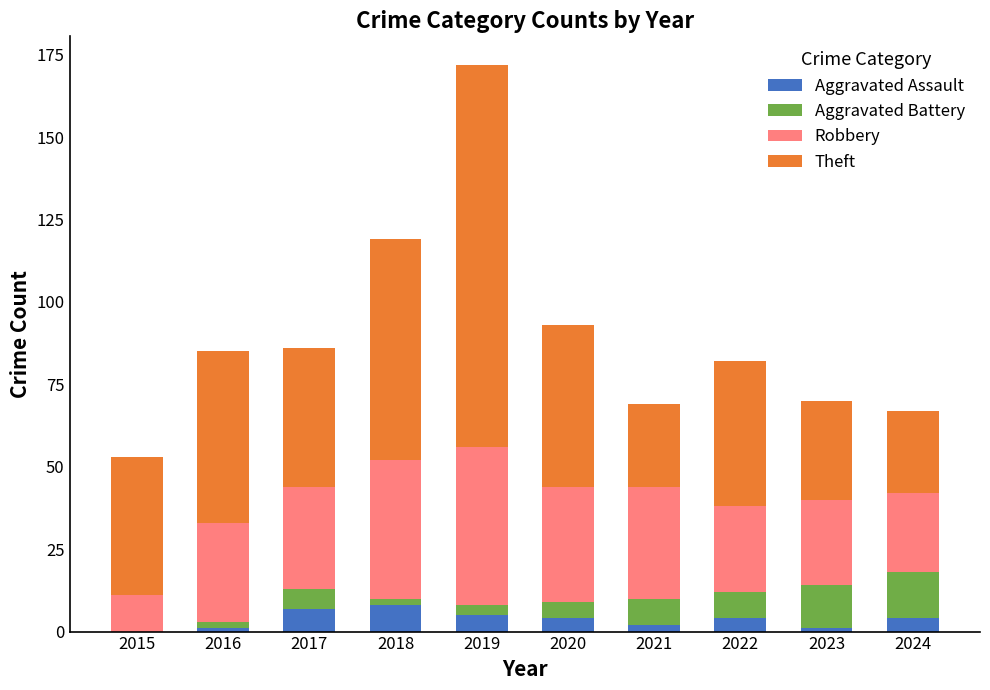

What is the sum of all Aggravated Assault values?

36